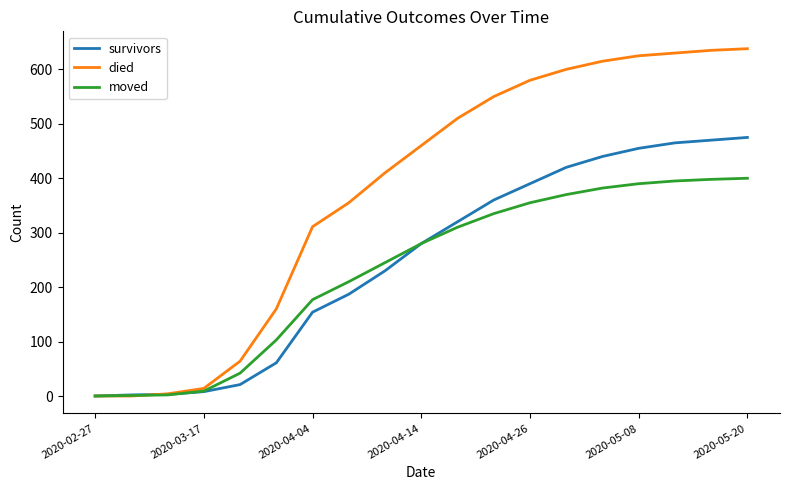

Which series has the widest spread of values?

died